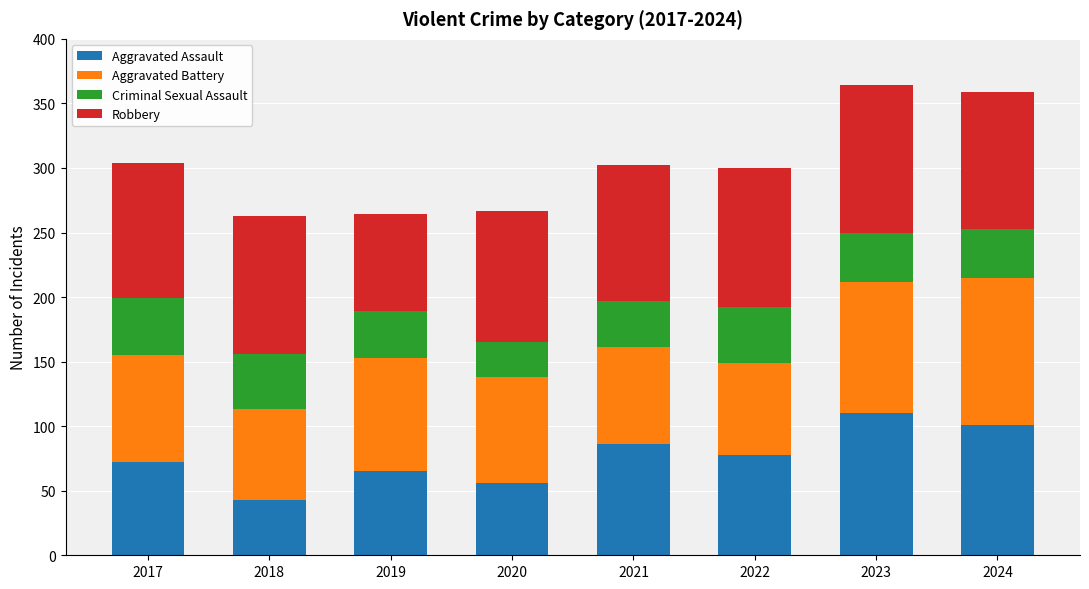

The value of Aggravated Assault at 2018 is 43. True or false?

True